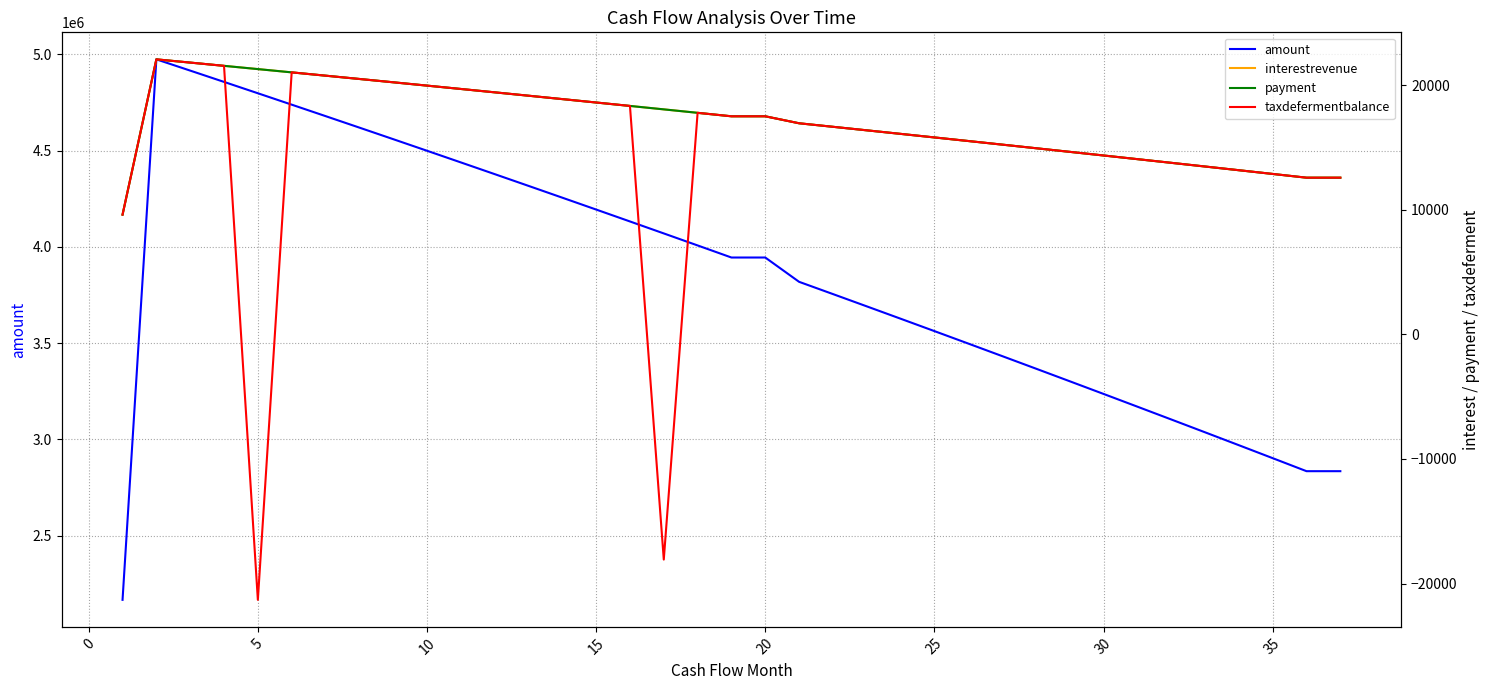

What is the lowest value of the amount series?

2166666.7